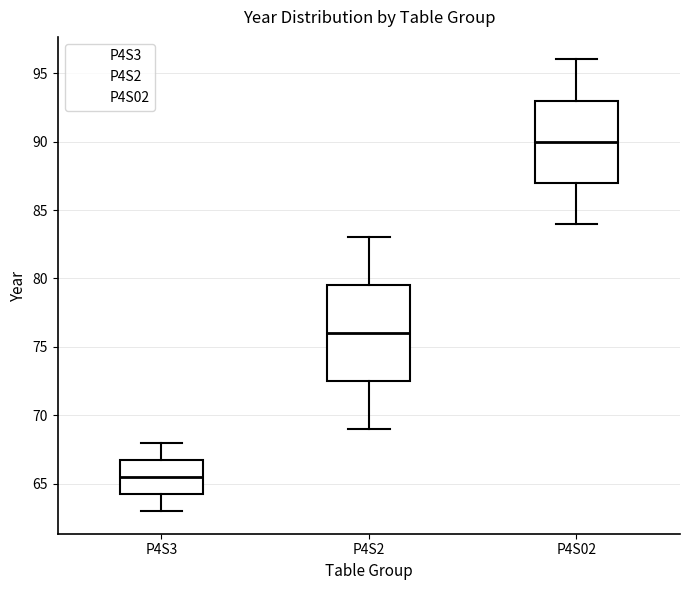

Reading left to right, read every box against the y-axis: the position of its median line, the range the box covers, and the ends of its whiskers. The values are not printed on the chart, so give them approximately, as read against the axis.

P4S3: median 65.5, box 64.5 to 67.0, whiskers 63.0 to 68.0
P4S2: median 76.0, box 72.5 to 79.5, whiskers 69.0 to 83.0
P4S02: median 90.0, box 87.0 to 93.0, whiskers 84.0 to 96.0